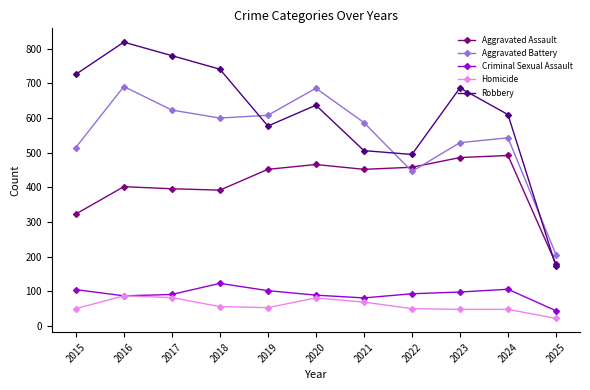

Is it true that Criminal Sexual Assault equals 91 at 2017?

True